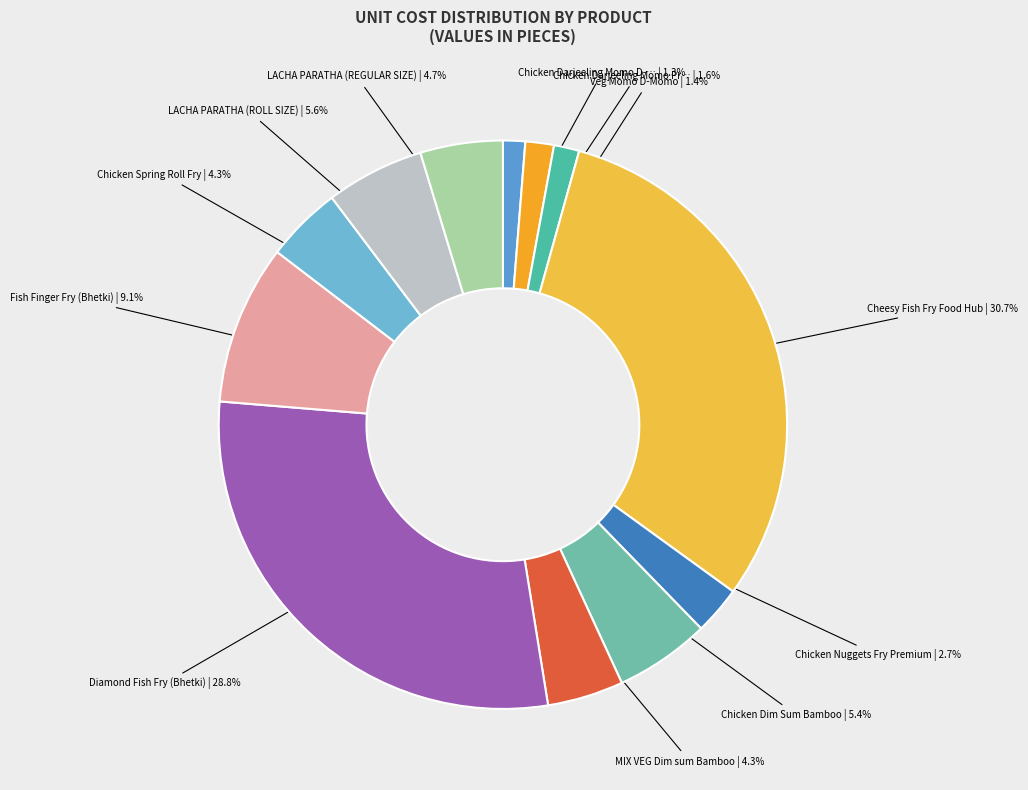

How many segments does this pie chart have?

12